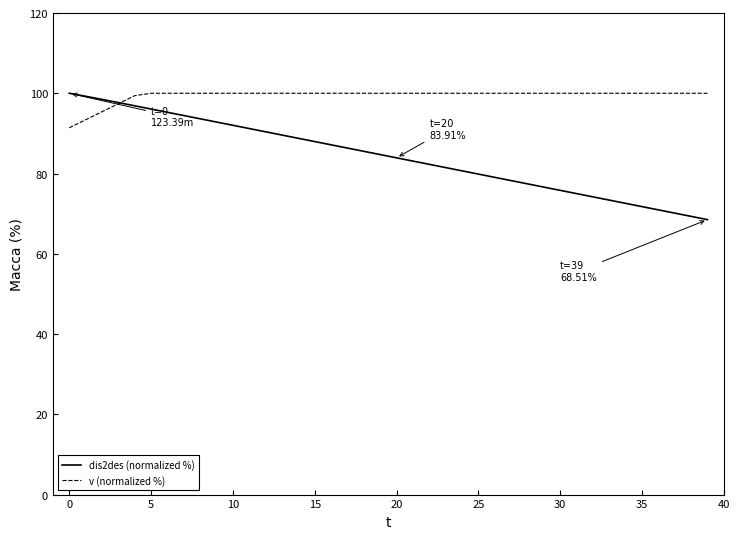

Reading left to right, list all the values displayed in this chart.

dis2des (normalized %): 100.0	99.2	98.5	97.7	96.9	96.1	95.3	94.4	93.6	92.8	92.0	91.2	90.4	89.6	88.8	88.0	87.2	86.3	85.5	84.7	83.9	83.1	82.3	81.5	80.7	79.9	79.1	78.2	77.4	76.6	75.8	75.0	74.2	73.4	72.6	71.8	70.9	70.1	69.3	68.5
v (normalized %): 91.4	93.4	95.4	97.4	99.4	100.0	100.0	100.0	100.0	100.0	100.0	100.0	100.0	100.0	100.0	100.0	100.0	100.0	100.0	100.0	100.0	100.0	100.0	100.0	100.0	100.0	100.0	100.0	100.0	100.0	100.0	100.0	100.0	100.0	100.0	100.0	100.0	100.0	100.0	100.0